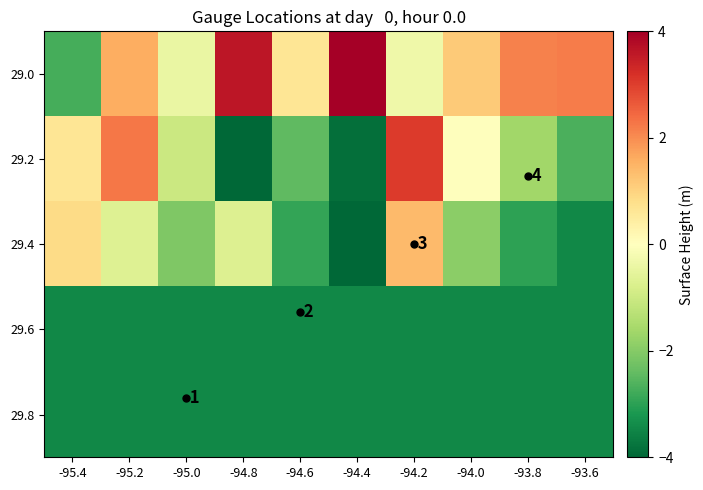

At how many categories does at least one series exceed 1?

7